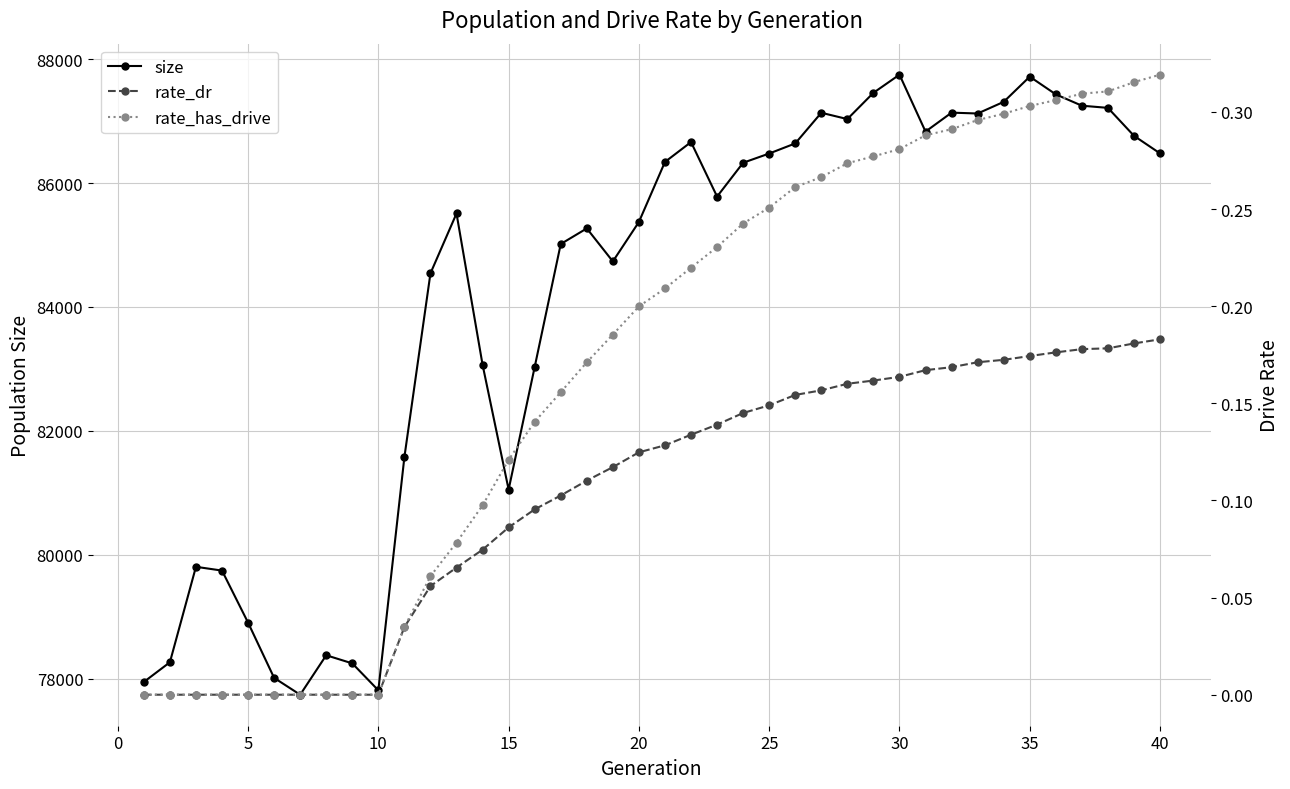

What is the lowest value of the size series?

77740